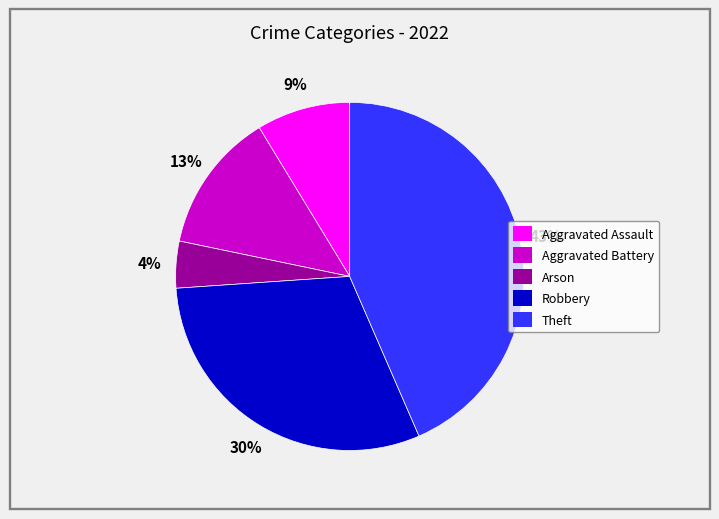

To the nearest percent, what is the difference between the Arson and Theft slice percentages?

39%